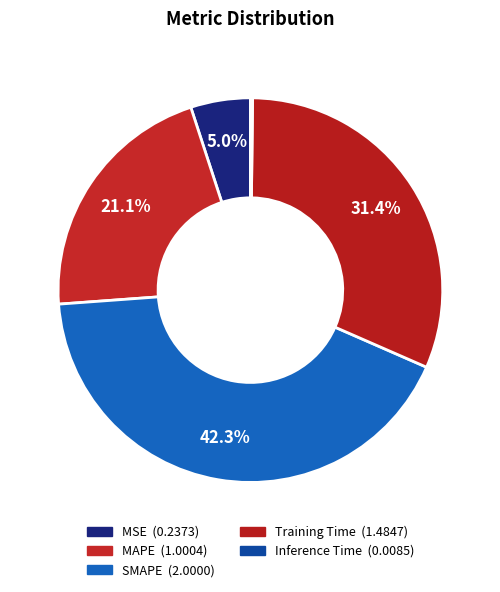

How many slices are in this pie chart?

5